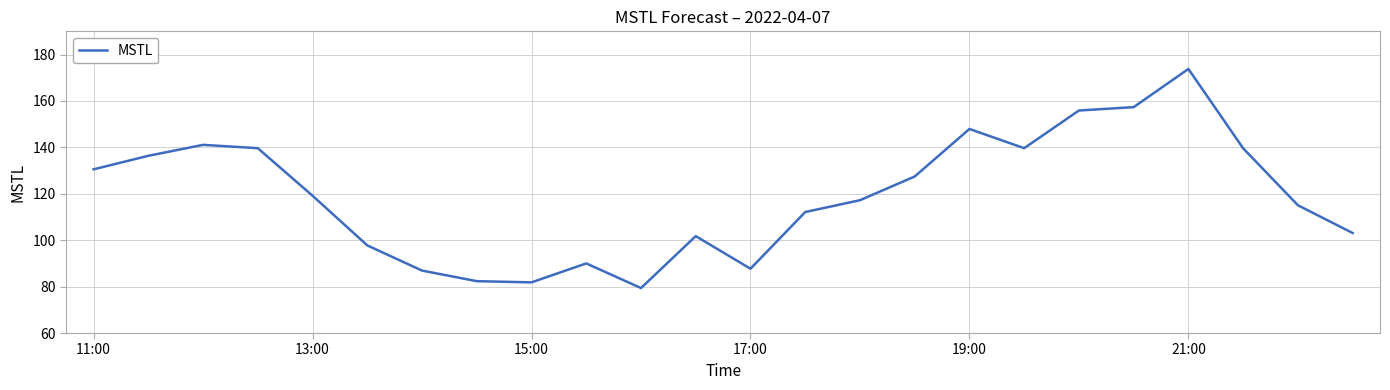

What is the minimum value shown in the chart?

79.4